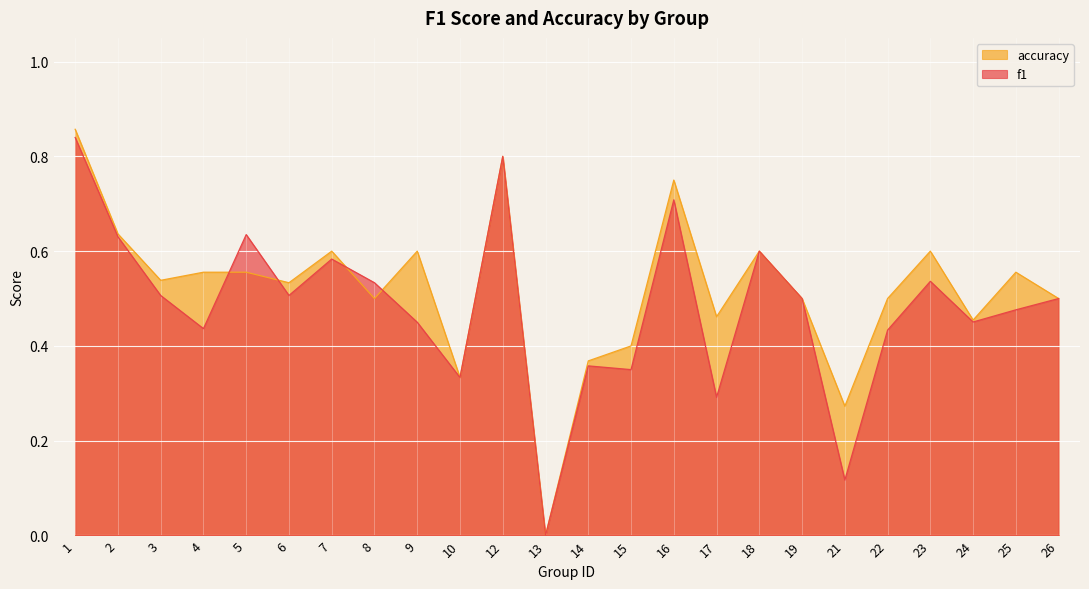

Which series has the largest total across all categories?

accuracy